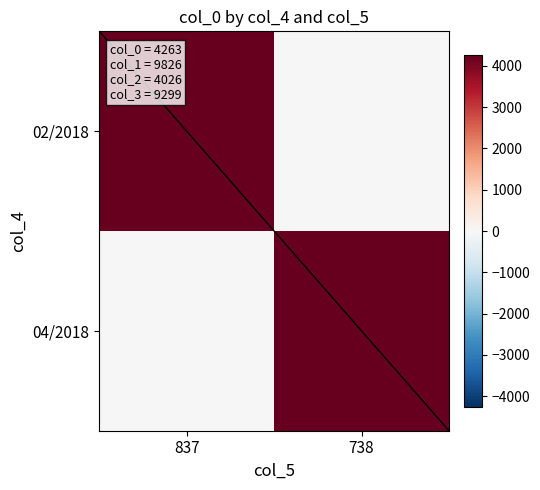

At how many categories does at least one series exceed 3265?

2